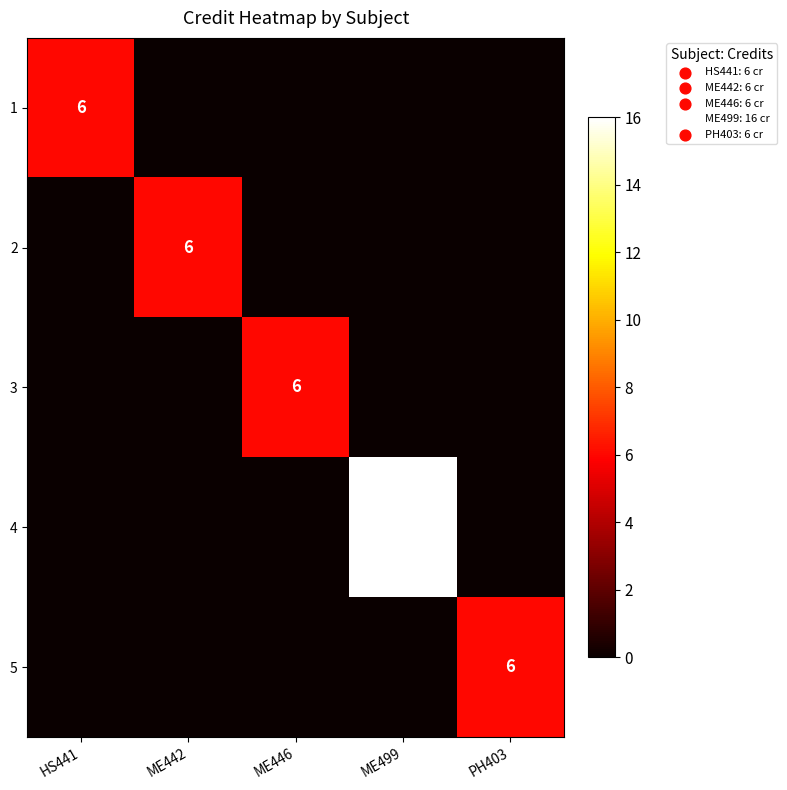

What is the total value across all series at ME446?

6